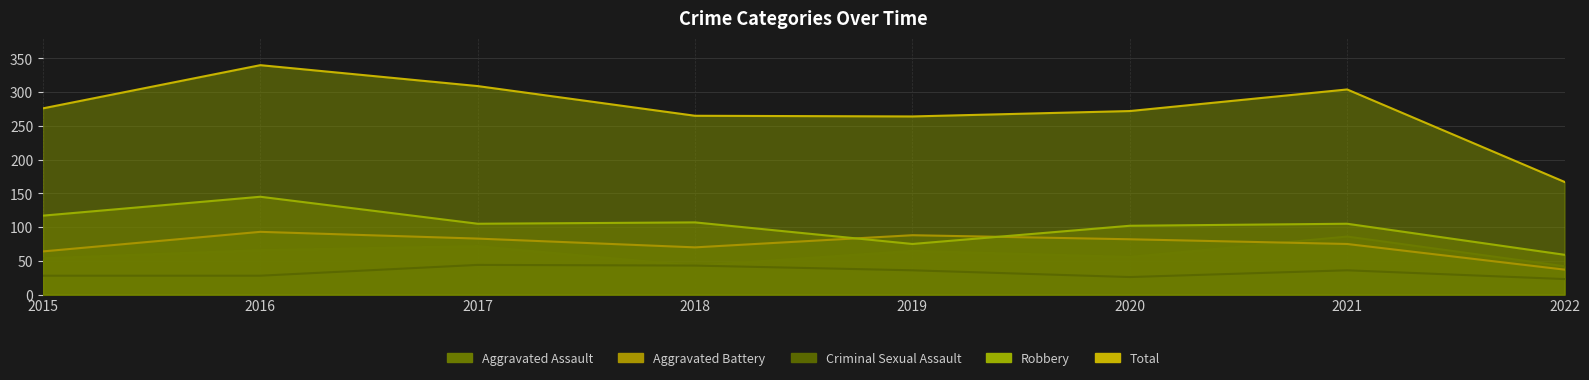

At which category is the sum across all series the highest?

2016